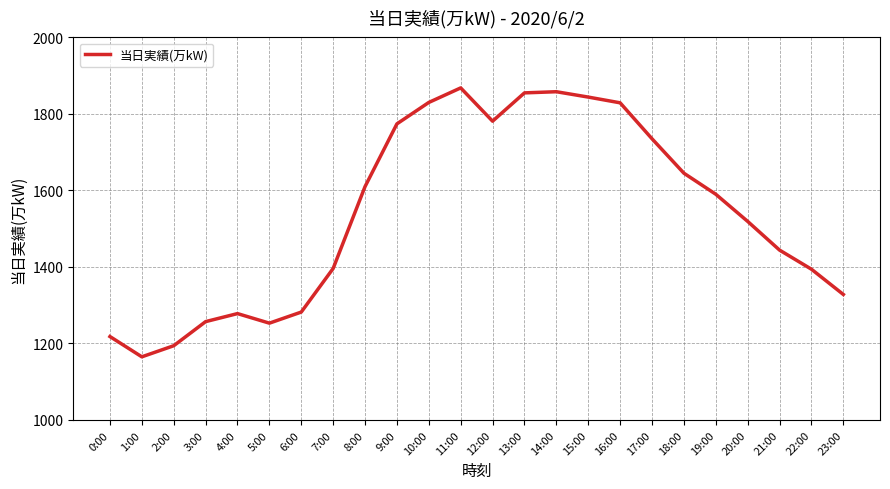

Is it true that the value at 14:00 is 1858?

True